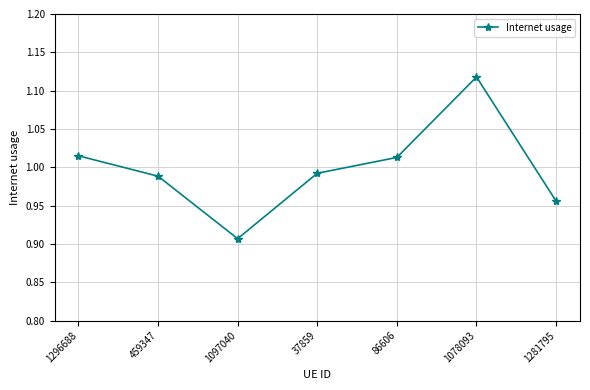

Which label corresponds to the largest value in the chart?

1078093